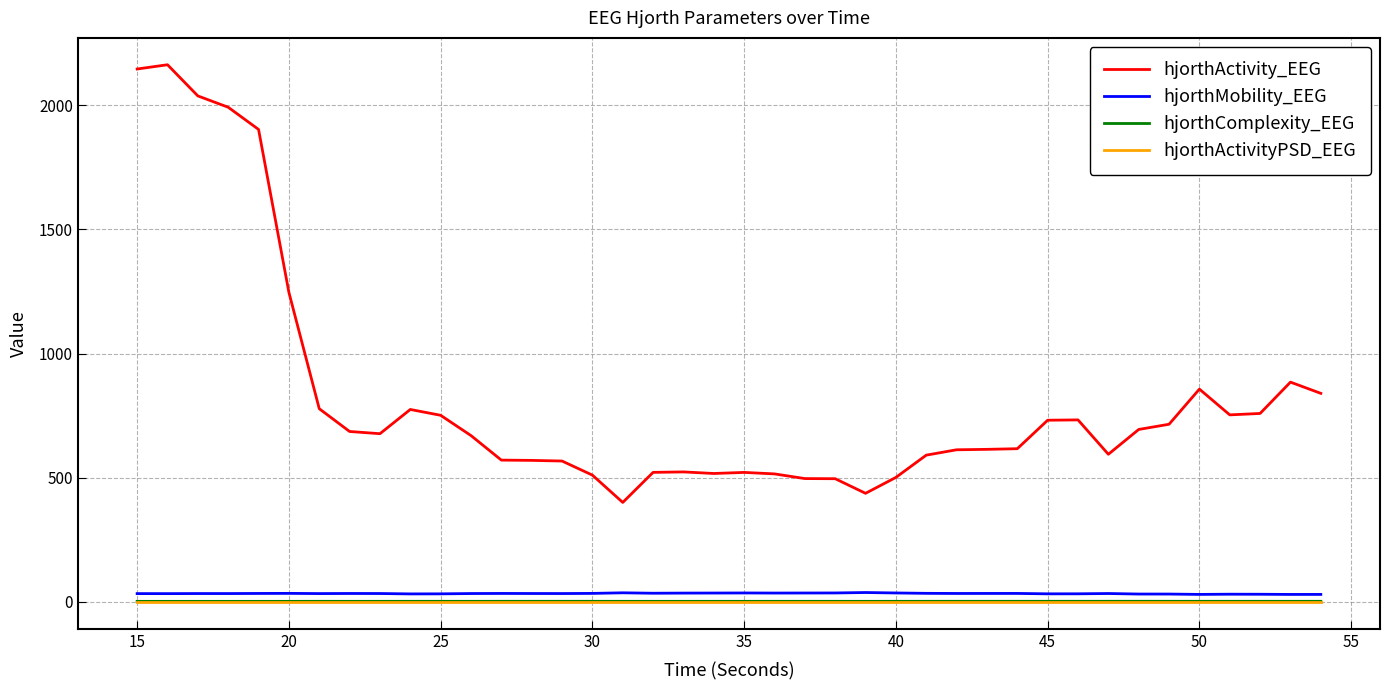

True or false: hjorthActivity_EEG and hjorthMobility_EEG cross at least once.

False